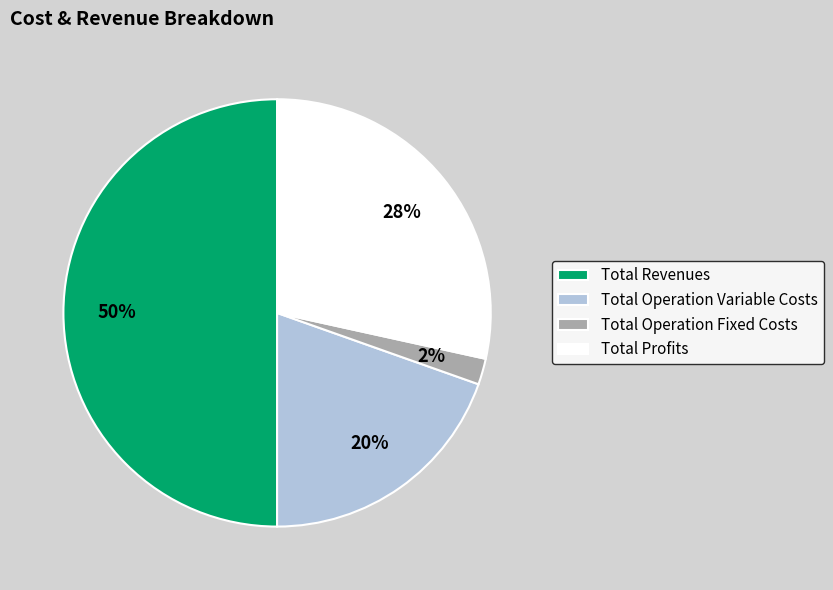

Which has a higher value, Total Profits or Total Operation Variable Costs?

Total Profits